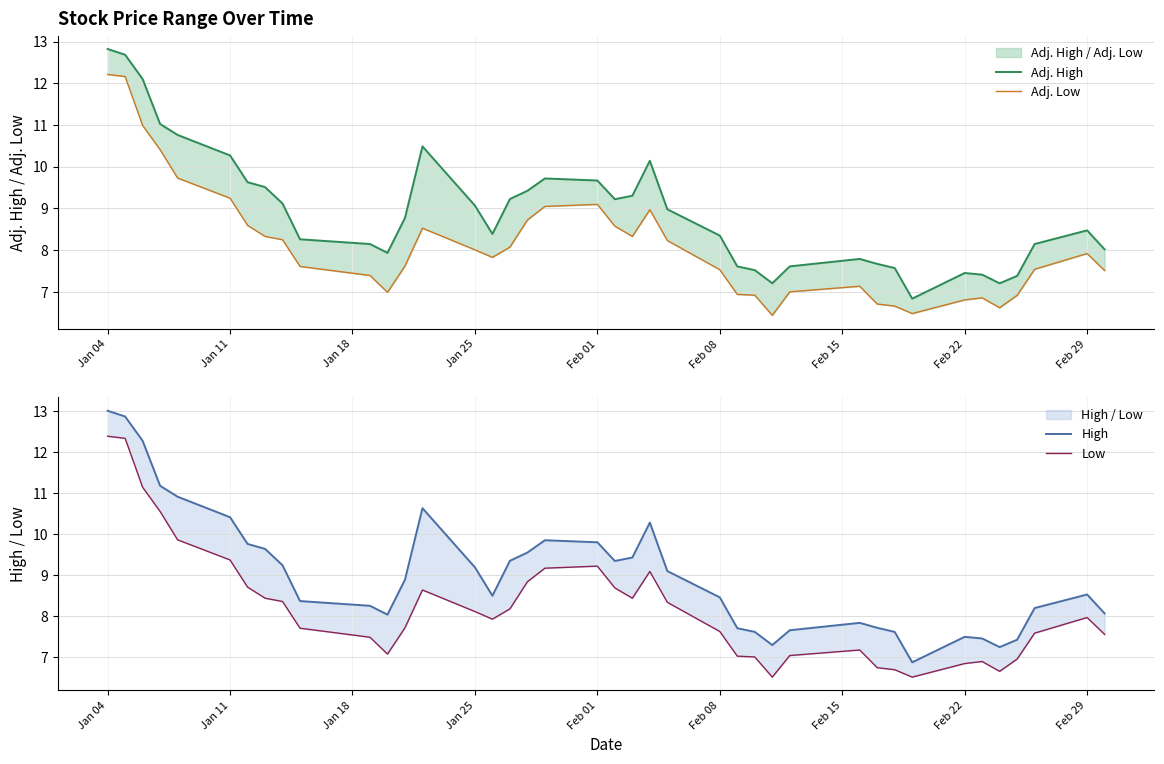

How many values in the Low series exceed 7?

32